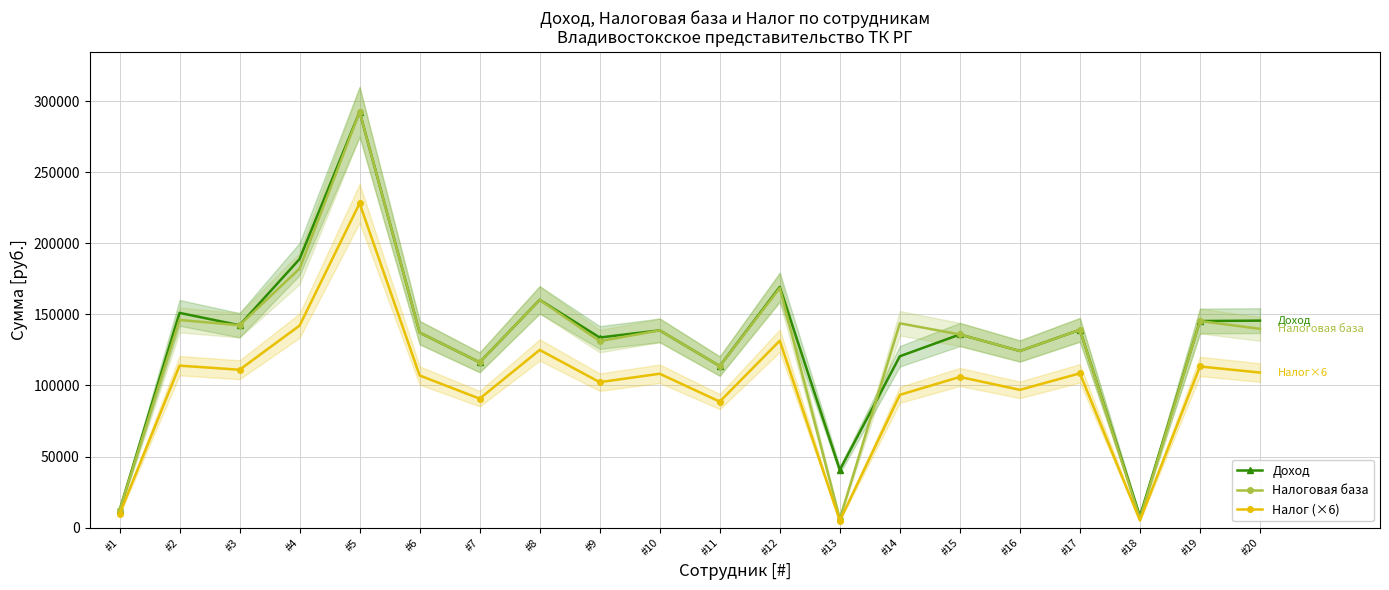

Reading left to right, transcribe all the data shown in this chart.

Доход: #1=12079.1	#2=151082.2	#3=142389.4	#4=188987.1	#5=292547.9	#6=137216.0	#7=116292.5	#8=160249.6	#9=133734.8	#10=138779.8	#11=113632.1	#12=169364.0	#13=40538.0	#14=120539.8	#15=135893.7	#16=124257.8	#17=139162.1	#18=8023.2	#19=145346.0	#20=145632.2
Налоговая база: #1=12079.1	#2=146091.7	#3=142389.4	#4=182239.1	#5=292547.9	#6=137216.0	#7=116292.5	#8=160249.6	#9=131186.8	#10=138779.8	#11=113632.1	#12=168573.5	#13=6176.0	#14=143749.3	#15=135893.7	#16=124257.8	#17=139162.1	#18=6442.2	#19=145346.0	#20=139851.2
Налог (×6): #1=9420.0	#2=113952.0	#3=111066.0	#4=142146.0	#5=228186.0	#6=107028.0	#7=90708.0	#8=124992.0	#9=102324.0	#10=108246.0	#11=88632.0	#12=131490.0	#13=4818.0	#14=93402.0	#15=105996.0	#16=96924.0	#17=108546.0	#18=5022.0	#19=113370.0	#20=109086.0